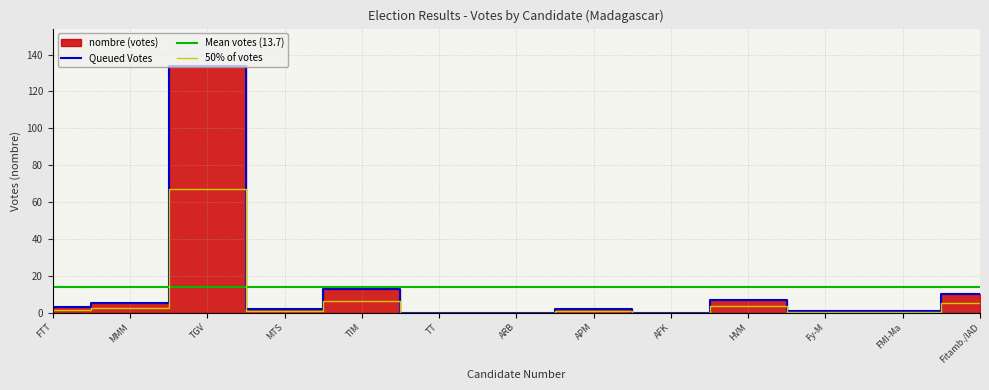

What is the highest value of the 50% of votes series?

67.0